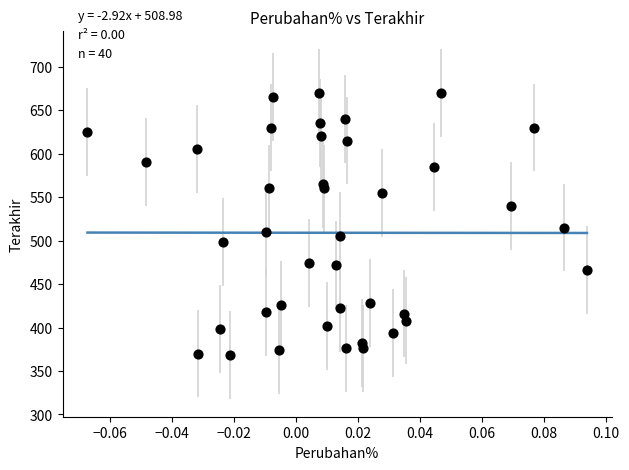

What is the range of Y values (max minus min)?

302